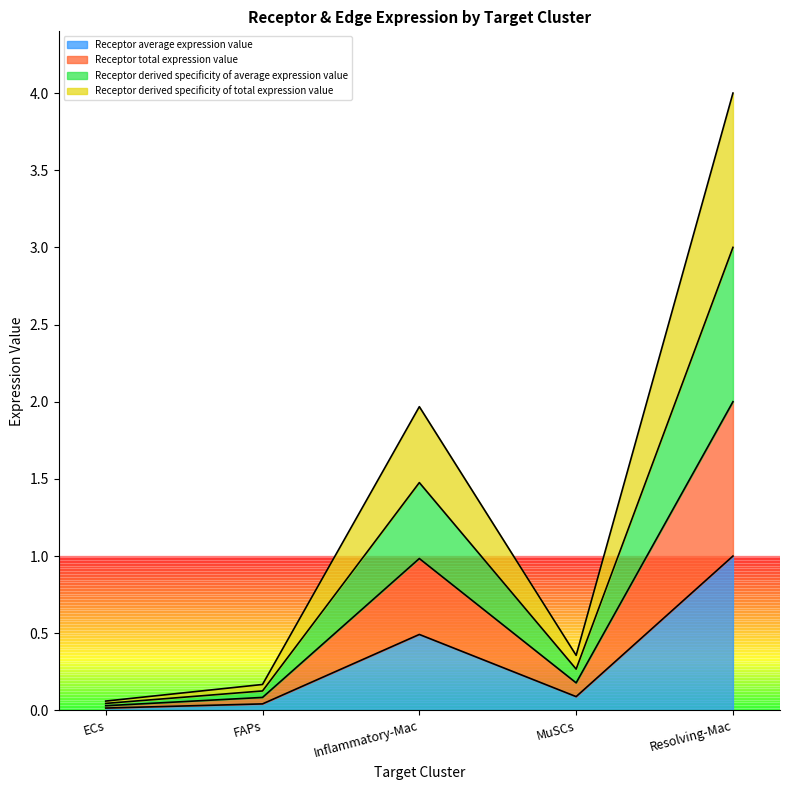

Reading left to right, extract all data points from this chart.

Receptor average expression value: 0.0	0.0	0.5	0.1	1.0
Receptor total expression value: 0.0	0.1	1.0	0.2	2.0
Receptor derived specificity of average expression value: 0.0	0.1	1.5	0.3	3.0
Receptor derived specificity of total expression value: 0.1	0.2	2.0	0.4	4.0